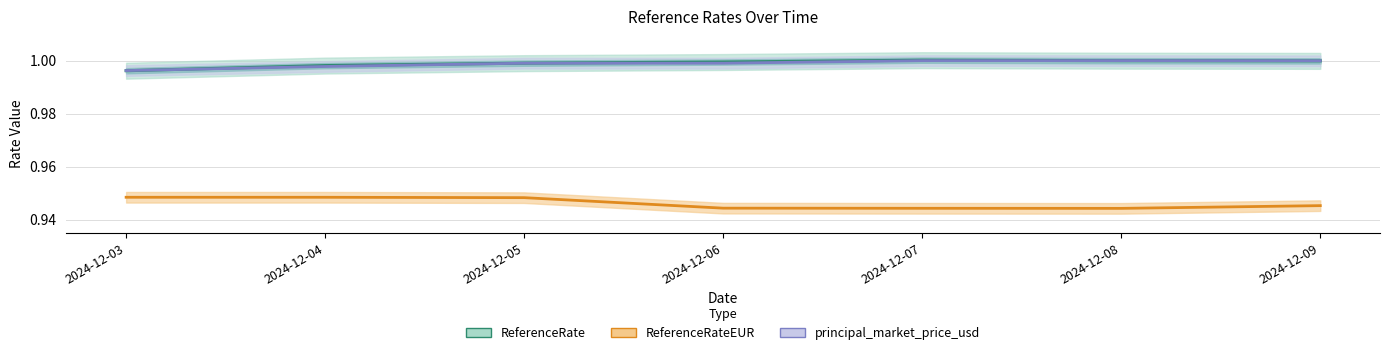

Rank the categories by ReferenceRateEUR value from lowest to highest.

2024-12-08, 2024-12-07, 2024-12-06, 2024-12-09, 2024-12-05, 2024-12-04, 2024-12-03